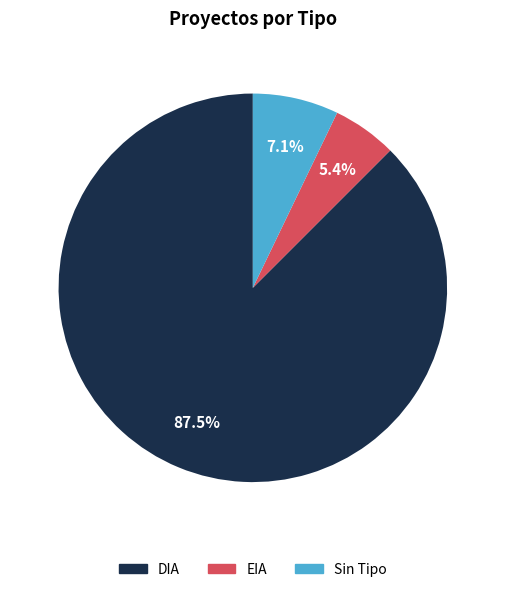

Which slice is the smallest?

EIA